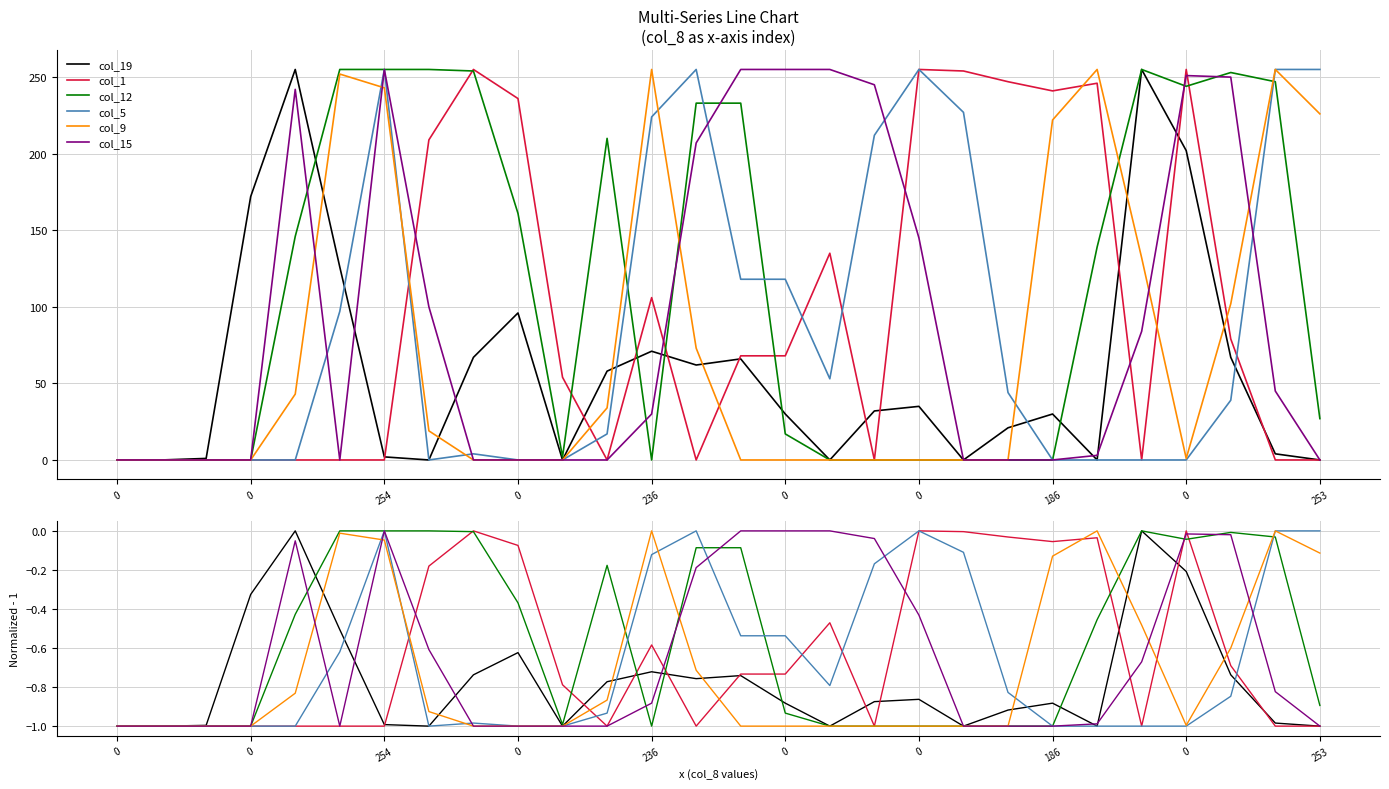

Reading left to right, list all the values displayed in this chart.

col_19: -1.0	-1.0	-1.0	-0.3	0.0	-0.5	-1.0	-1.0	-0.7	-0.6	-1.0	-0.8	-0.7	-0.8	-0.7	-0.9	-1.0	-0.9	-0.9	-1.0	-0.9	-0.9	-1.0	0.0	-0.2	-0.7	-1.0	-1.0
col_1: -1.0	-1.0	-1.0	-1.0	-1.0	-1.0	-1.0	-0.2	0.0	-0.1	-0.8	-1.0	-0.6	-1.0	-0.7	-0.7	-0.5	-1.0	0.0	-0.0	-0.0	-0.1	-0.0	-1.0	0.0	-0.7	-1.0	-1.0
col_12: -1.0	-1.0	-1.0	-1.0	-0.4	0.0	0.0	0.0	-0.0	-0.4	-1.0	-0.2	-1.0	-0.1	-0.1	-0.9	-1.0	-1.0	-1.0	-1.0	-1.0	-1.0	-0.5	0.0	-0.0	-0.0	-0.0	-0.9
col_5: -1.0	-1.0	-1.0	-1.0	-1.0	-0.6	0.0	-1.0	-1.0	-1.0	-1.0	-0.9	-0.1	0.0	-0.5	-0.5	-0.8	-0.2	0.0	-0.1	-0.8	-1.0	-1.0	-1.0	-1.0	-0.8	0.0	0.0
col_9: -1.0	-1.0	-1.0	-1.0	-0.8	-0.0	-0.0	-0.9	-1.0	-1.0	-1.0	-0.9	0.0	-0.7	-1.0	-1.0	-1.0	-1.0	-1.0	-1.0	-1.0	-0.1	0.0	-0.5	-1.0	-0.6	0.0	-0.1
col_15: -1.0	-1.0	-1.0	-1.0	-0.1	-1.0	0.0	-0.6	-1.0	-1.0	-1.0	-1.0	-0.9	-0.2	0.0	0.0	0.0	-0.0	-0.4	-1.0	-1.0	-1.0	-1.0	-0.7	-0.0	-0.0	-0.8	-1.0